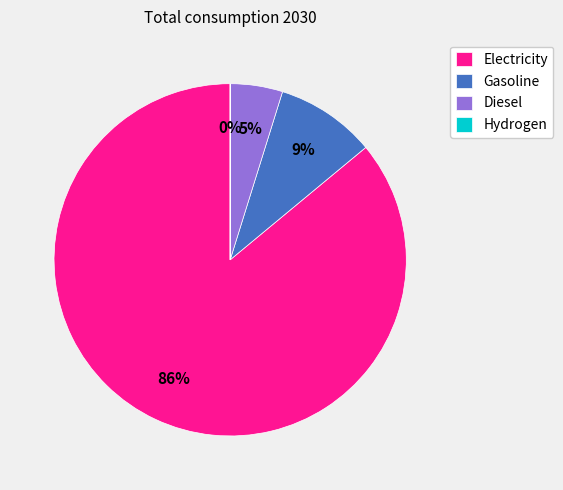

Is the sum of Gasoline and Diesel greater than half?

No